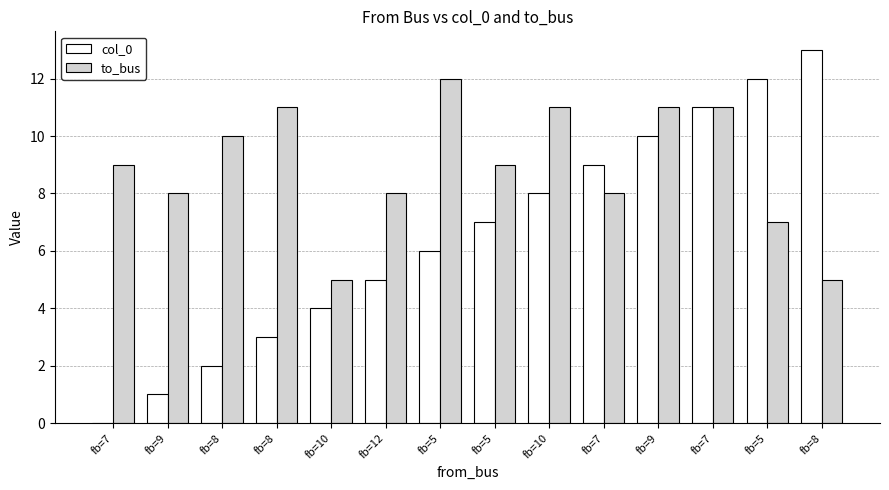

Which label corresponds to the largest value in the chart?

fb=8